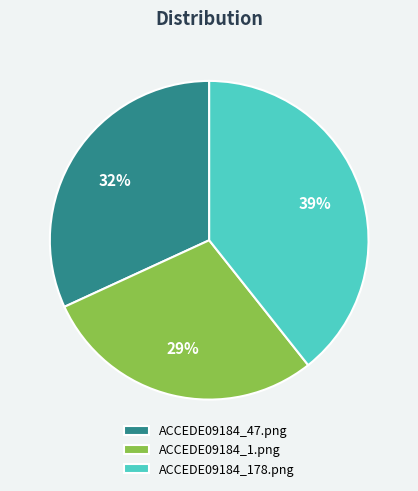

Does any single category account for the majority?

No